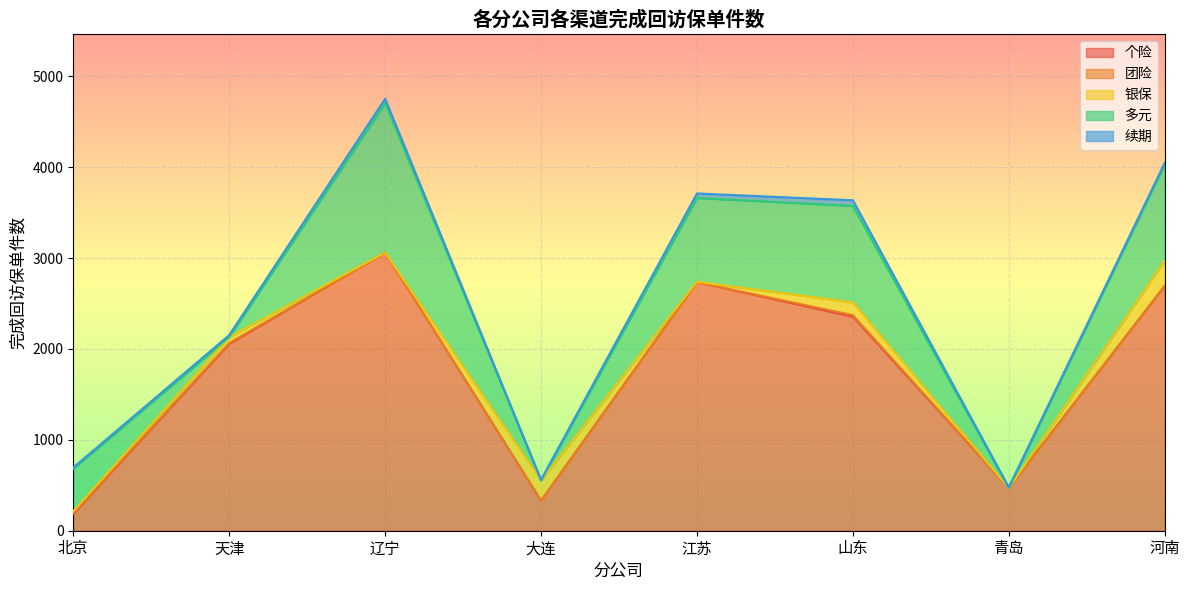

True or false: 团险 and 个险 cross at least once.

False